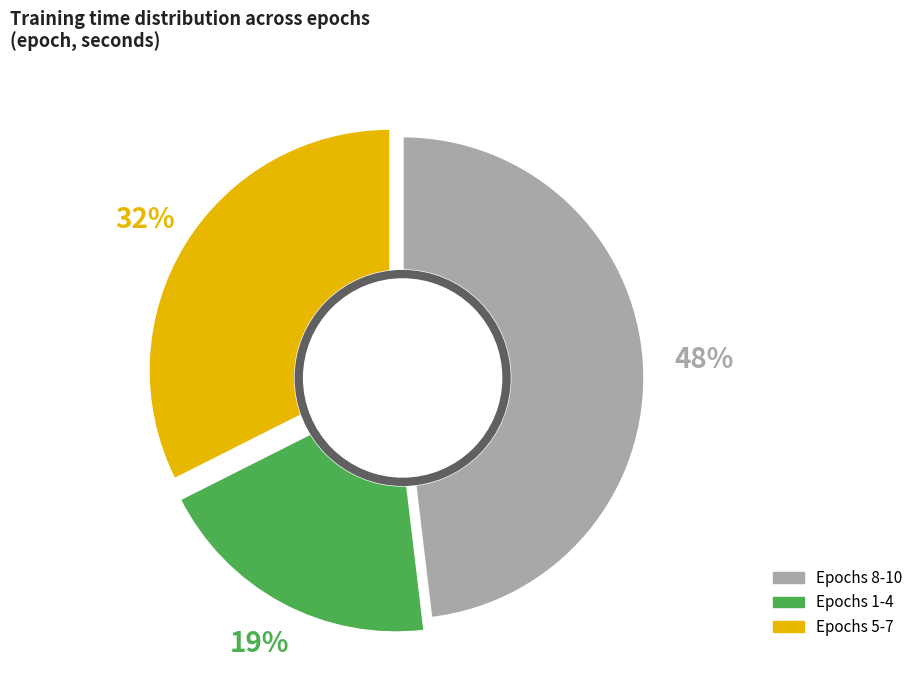

What is the smallest slice in the pie chart?

Epochs 1-4